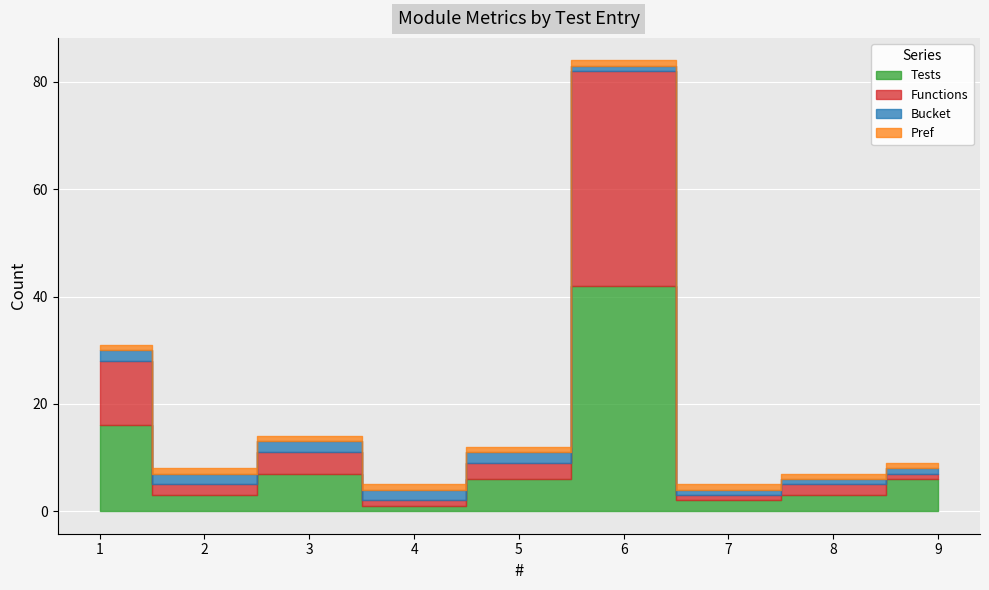

What is the total value across all series at 8?

7